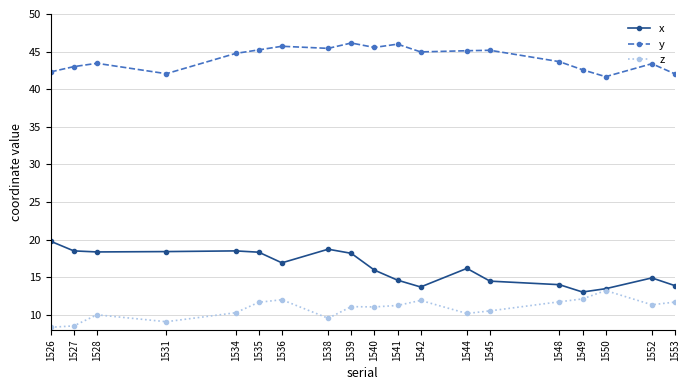

Which series changed the most between 1527 and 1539?

y